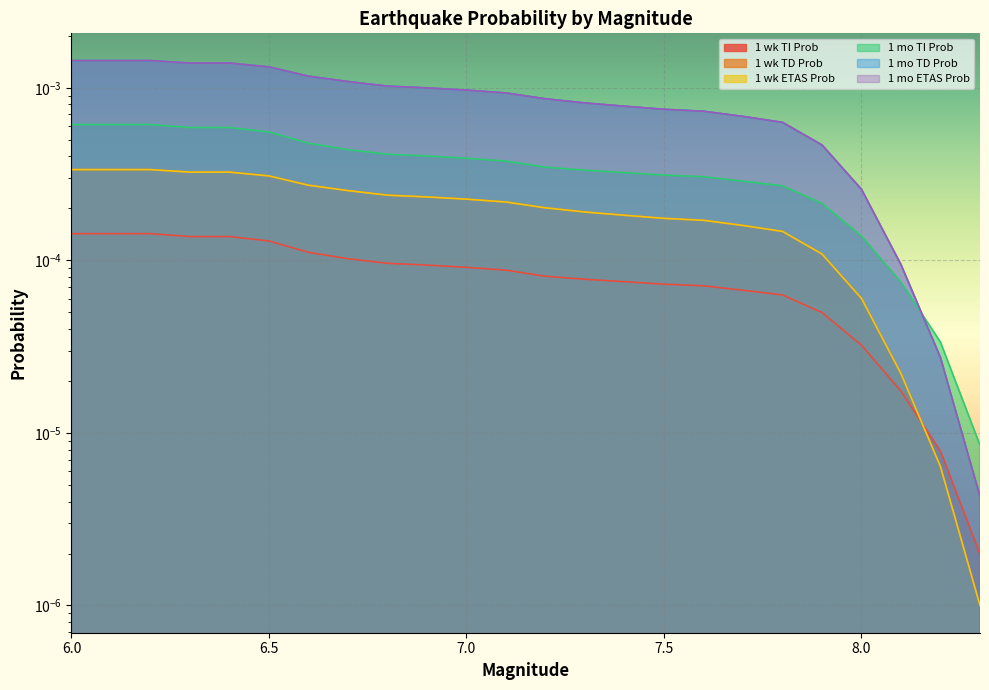

What are all the series names shown in the legend?

1 wk TI Prob, 1 wk TD Prob, 1 wk ETAS Prob, 1 mo TI Prob, 1 mo TD Prob, 1 mo ETAS Prob